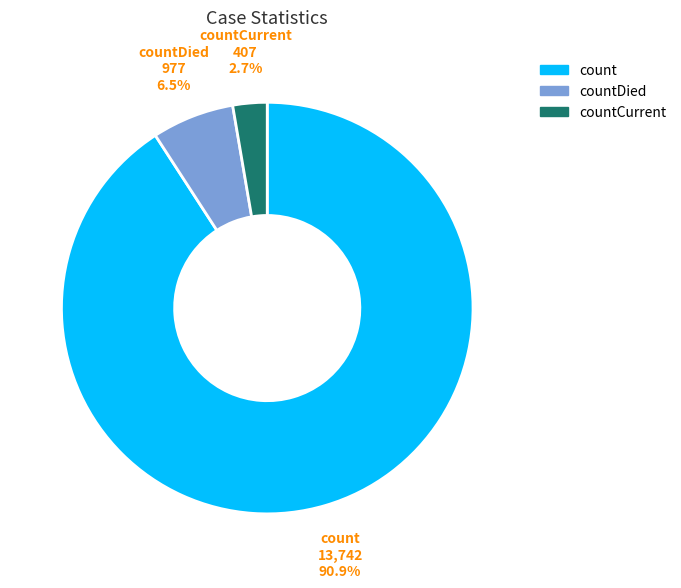

Count the number of slices in the pie.

3